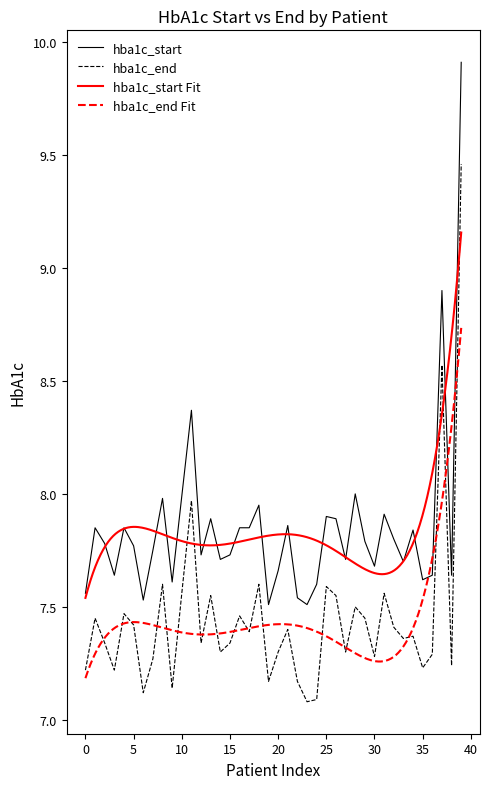

What is the total value across all series at 6?

14.7